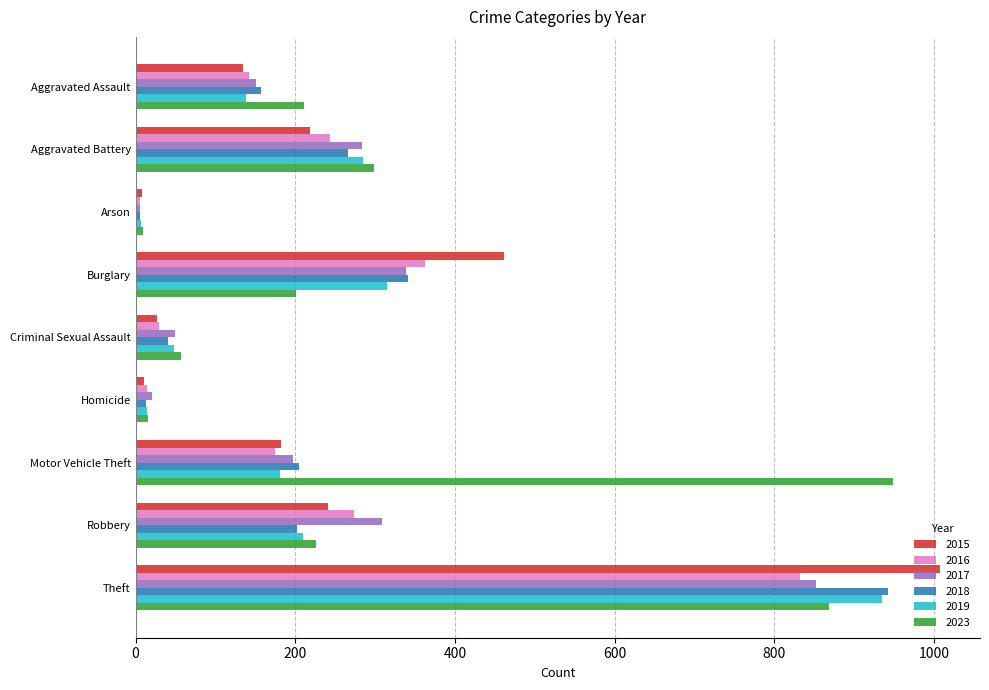

The 2017 series shows 49 at Criminal Sexual Assault. True or false?

True